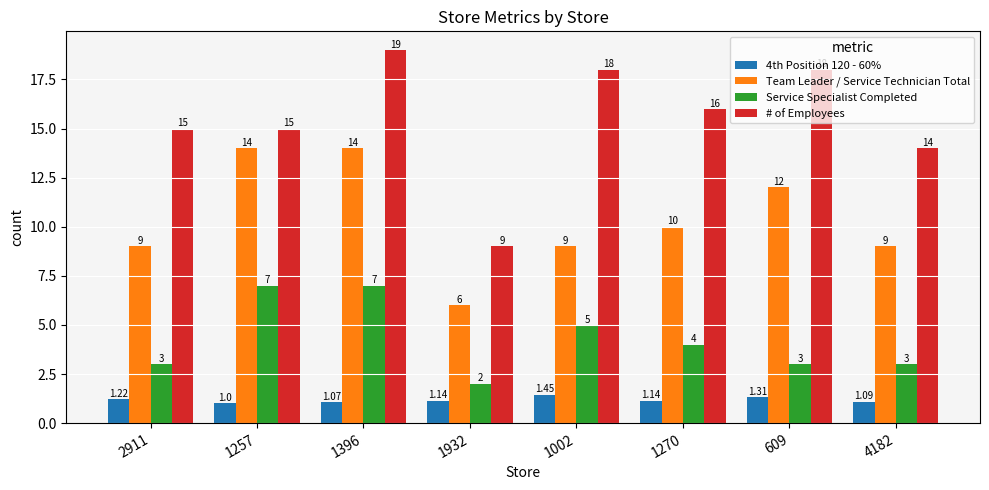

What is the sum of the # of Employees values at 1002 and 1932?

27.0